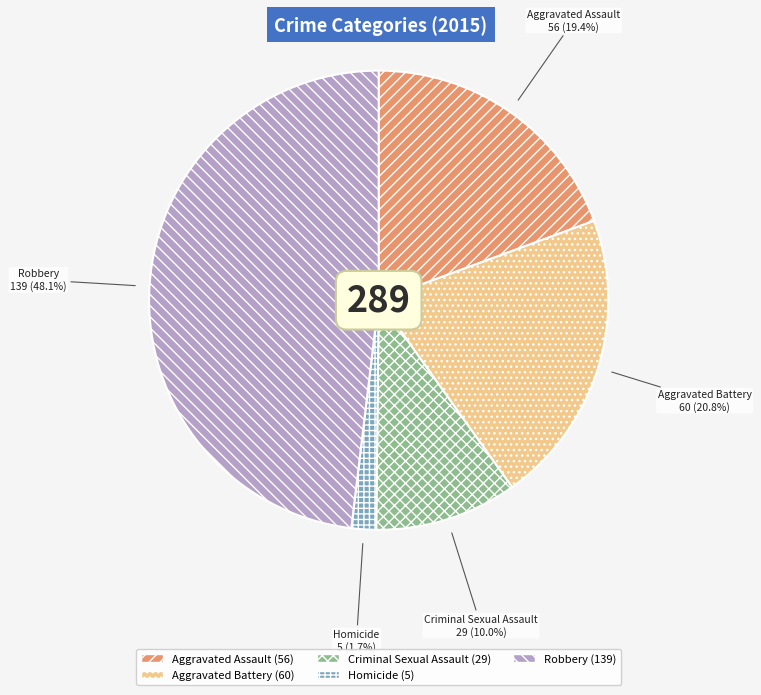

How many slices are in this pie chart?

5